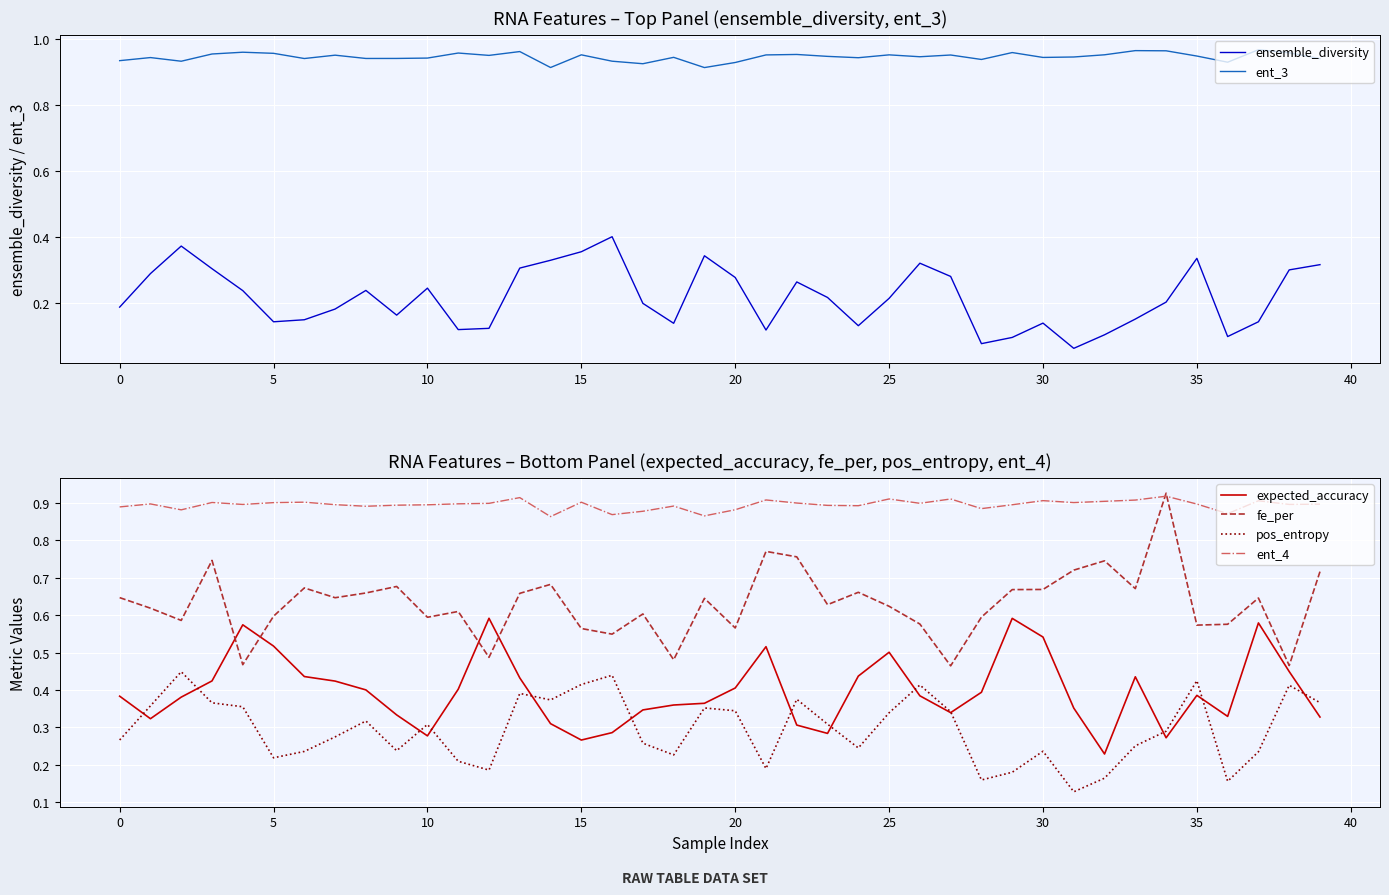

What is the label of the 21st point from the left?

20